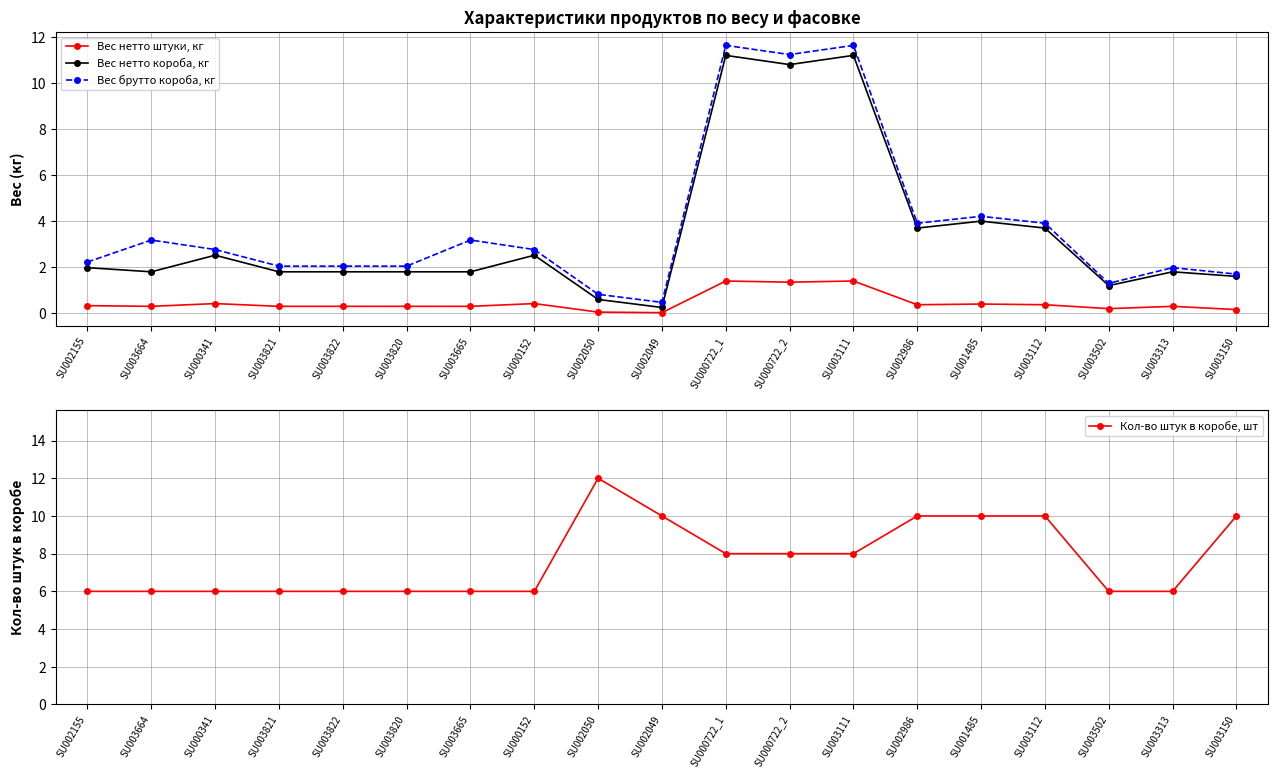

Which series has the widest spread of values?

Вес брутто короба, кг